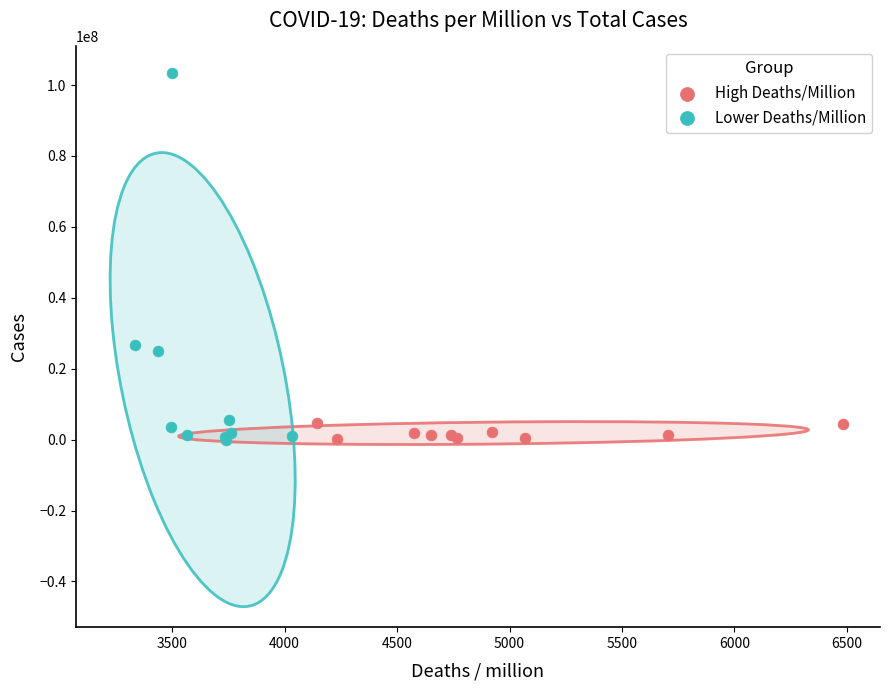

Which series contains the highest Y value?

Lower Deaths/Million